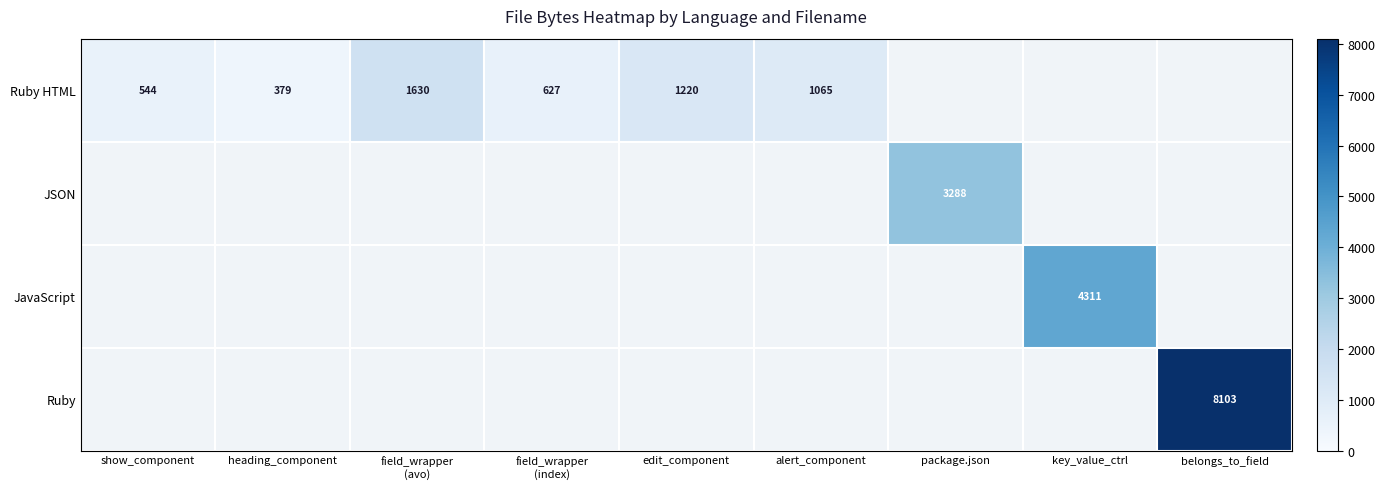

The value of Ruby HTML at show_component is 544. True or false?

True